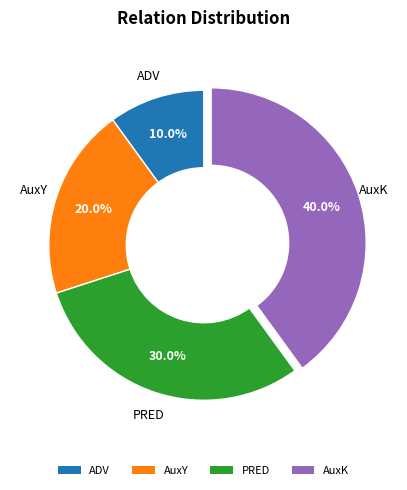

To the nearest percent, what is the combined percentage of AuxY and PRED?

50%